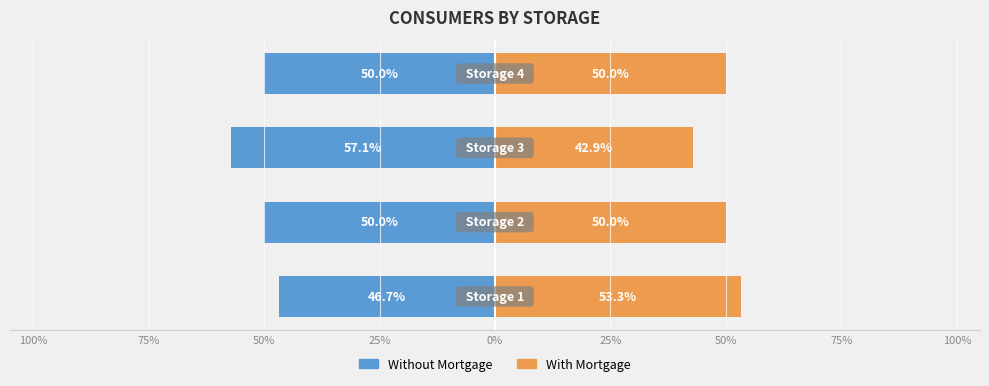

What is the sum of all Without Mortgage values?

-203.8